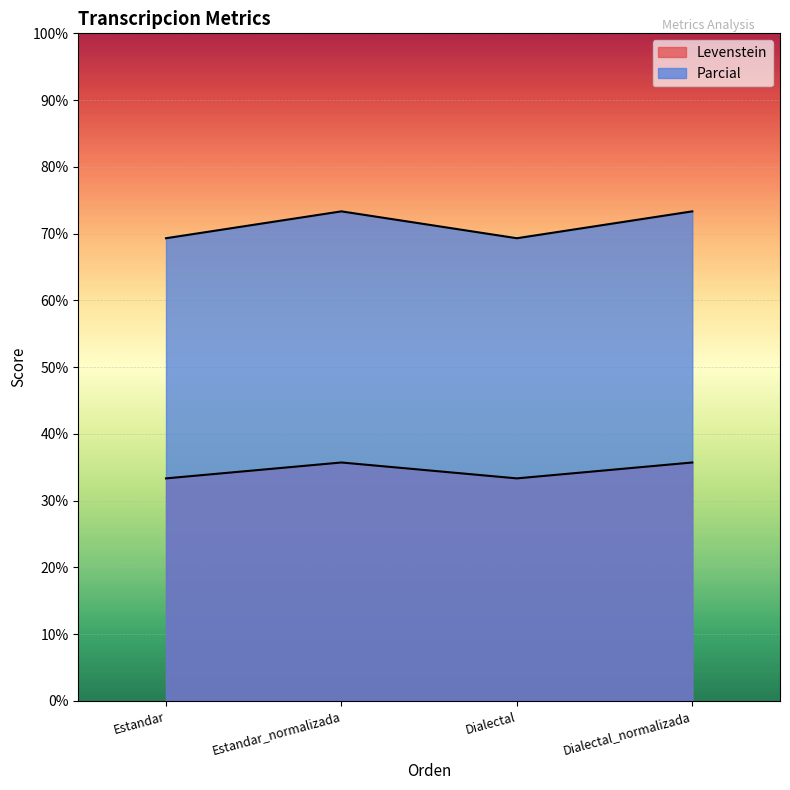

Between Estandar and Dialectal_normalizada, which is larger?

Dialectal_normalizada